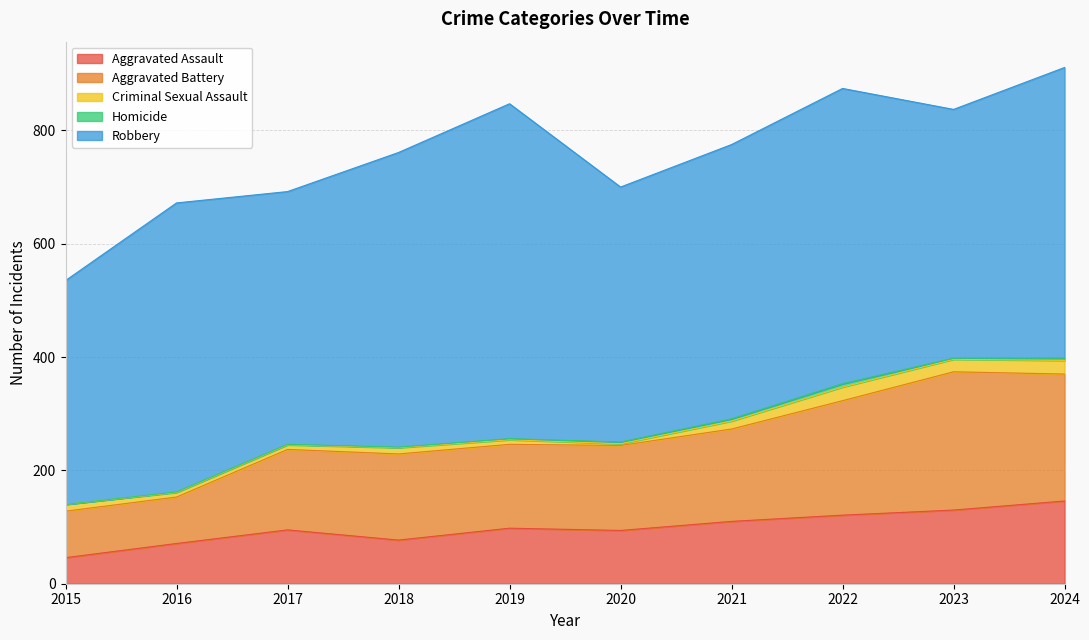

Where is the first local minimum for Aggravated Assault?

2018